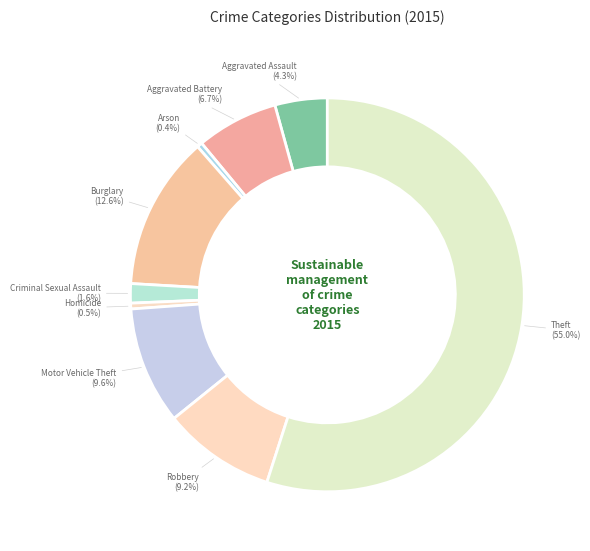

To the nearest percent, what portion does Burglary represent?

13%